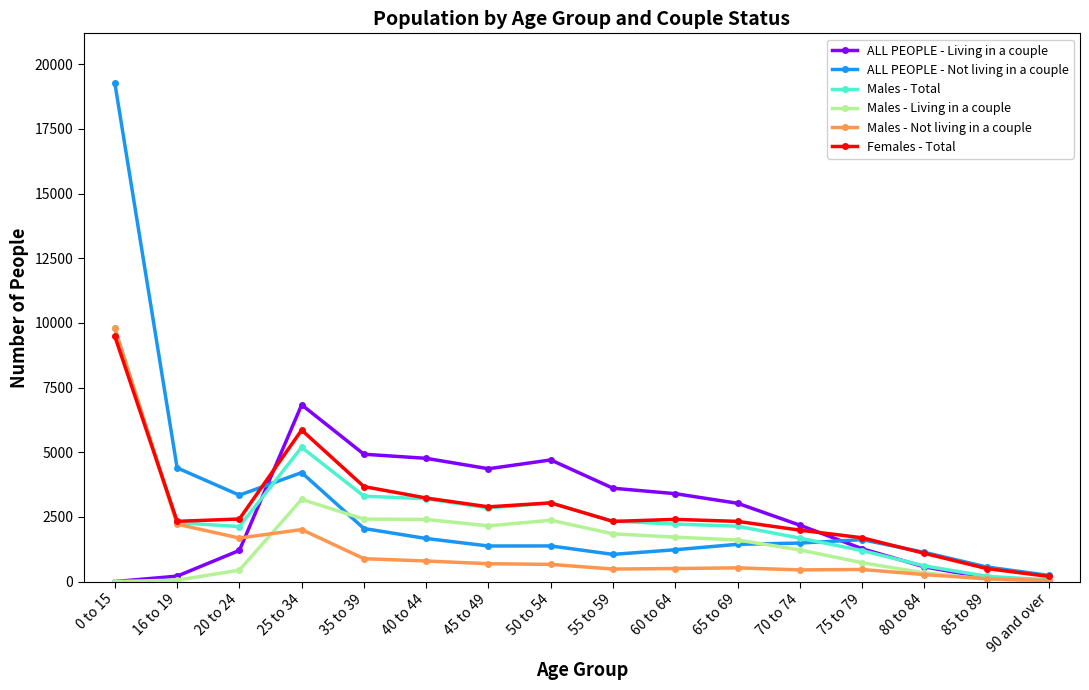

How many data points does each series have?

16